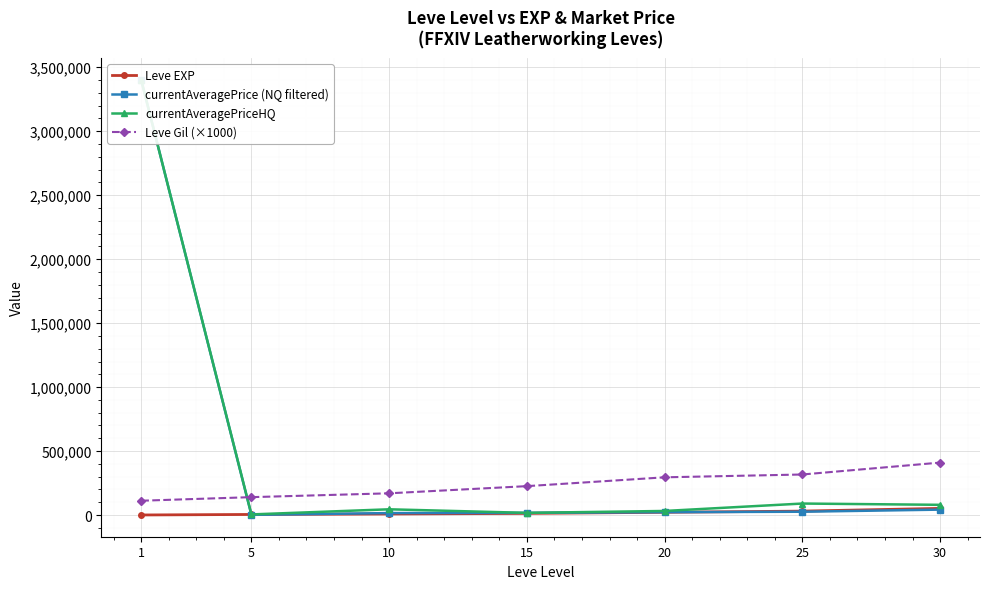

What is the sum of all currentAveragePrice (NQ filtered) values?

3525228.5